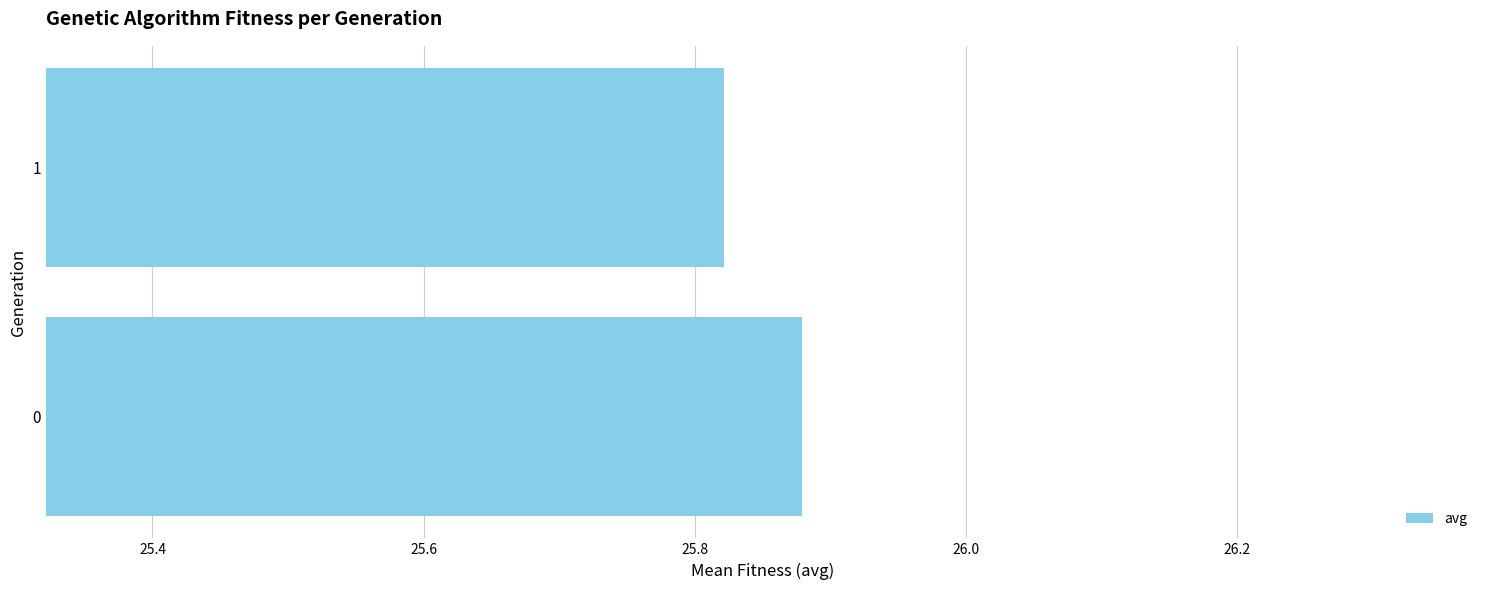

Which label corresponds to the smallest value in the chart?

1